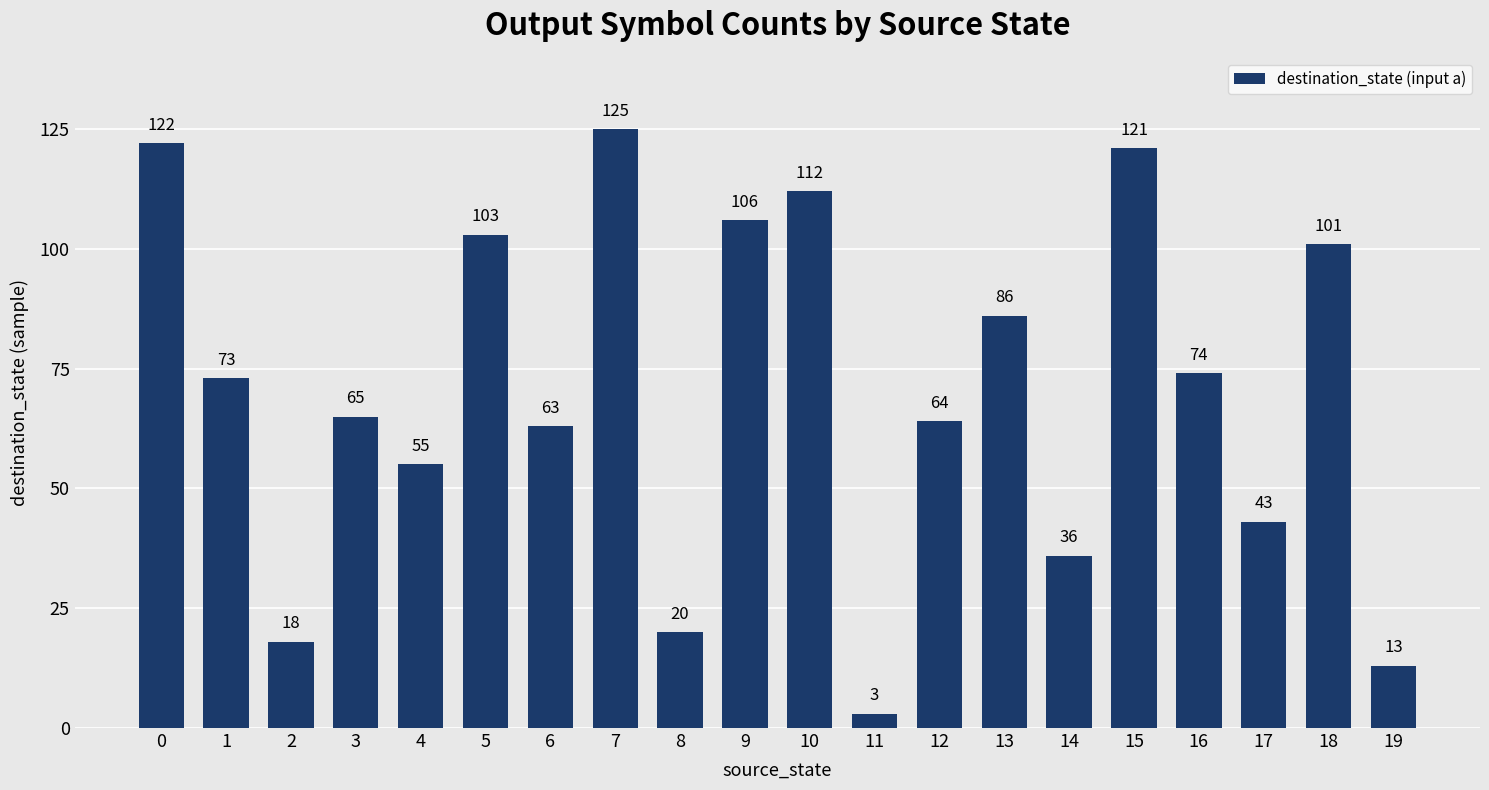

Where is the data nearest to the value 64?

12